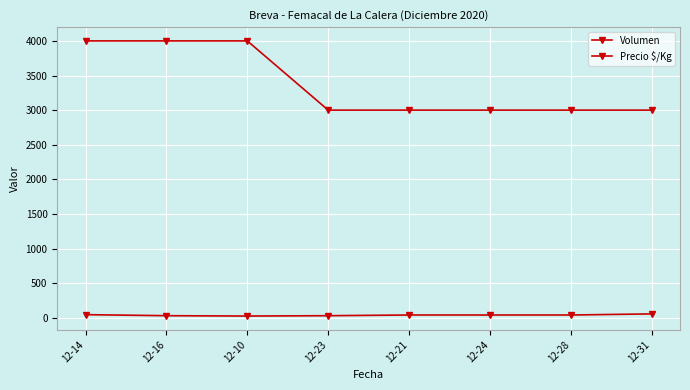

Between 12-16 and 12-10, which is larger?

12-16